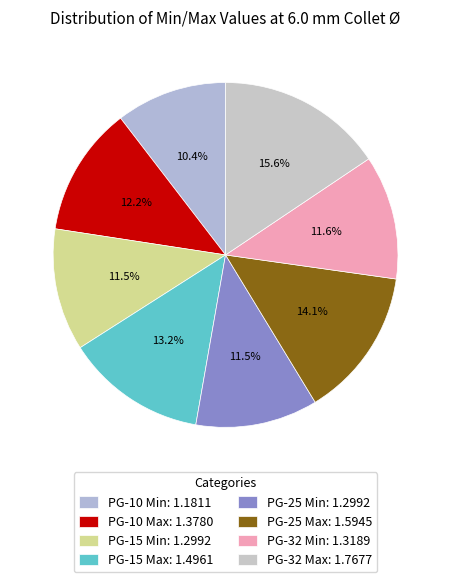

Which category has the smallest portion of the pie?

PG-10 Min